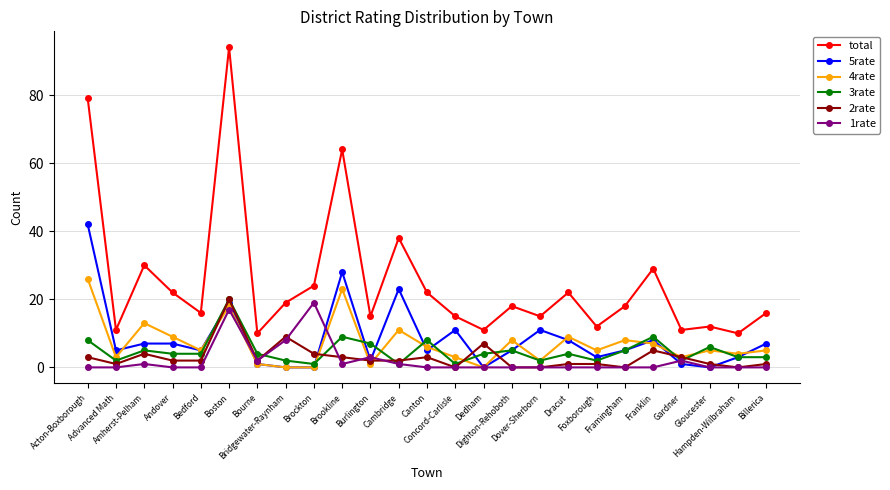

What is the difference between the second highest and minimum values in the 5rate series?

28